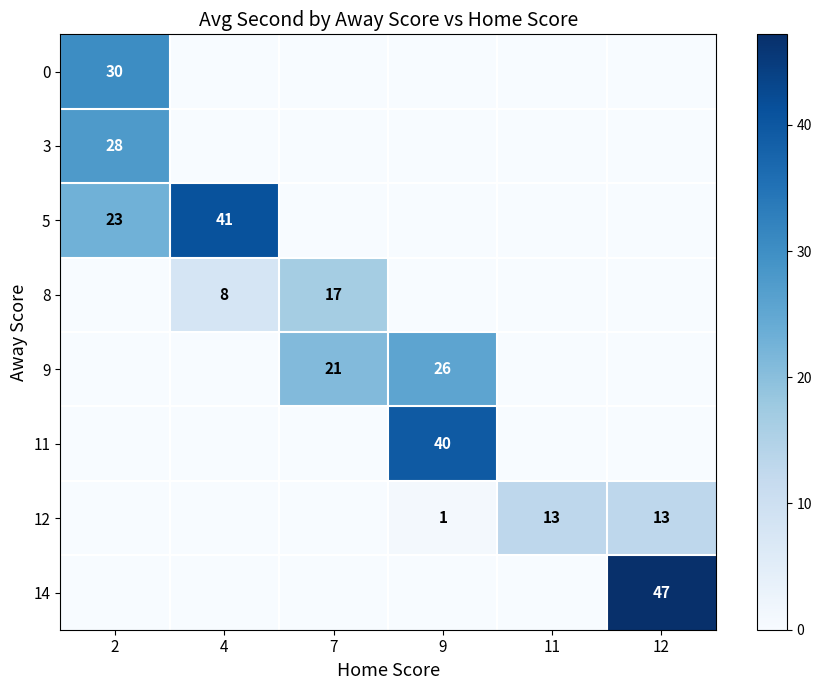

At which category is the sum across all series the highest?

2